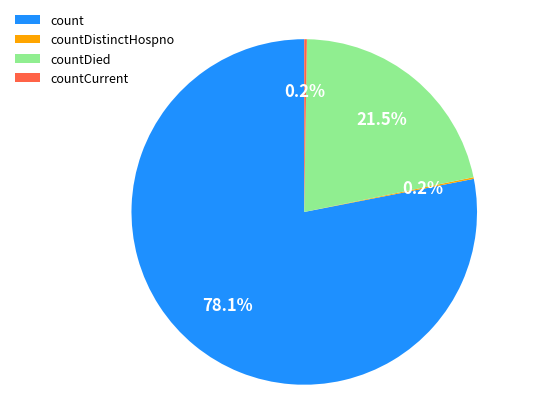

Which category accounts for the majority?

count